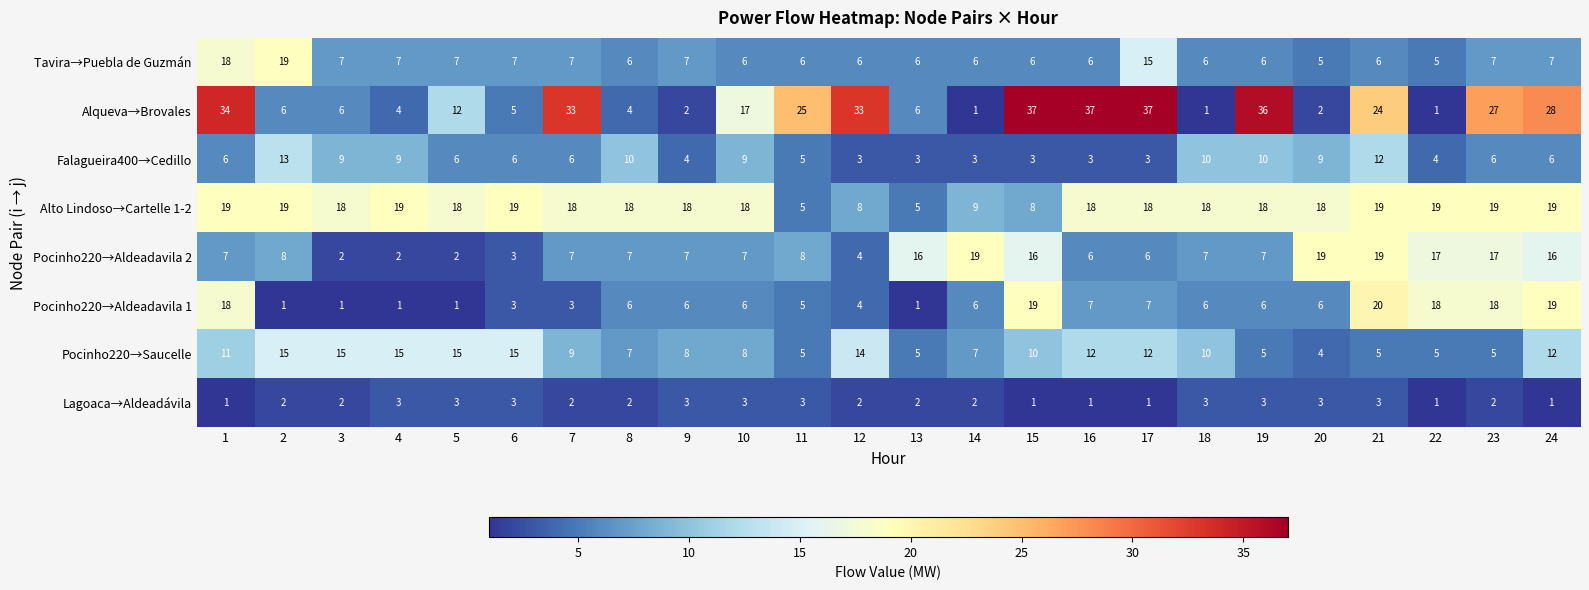

The Pocinho220→Aldeadavila 1 series shows 19 at 24. True or false?

True